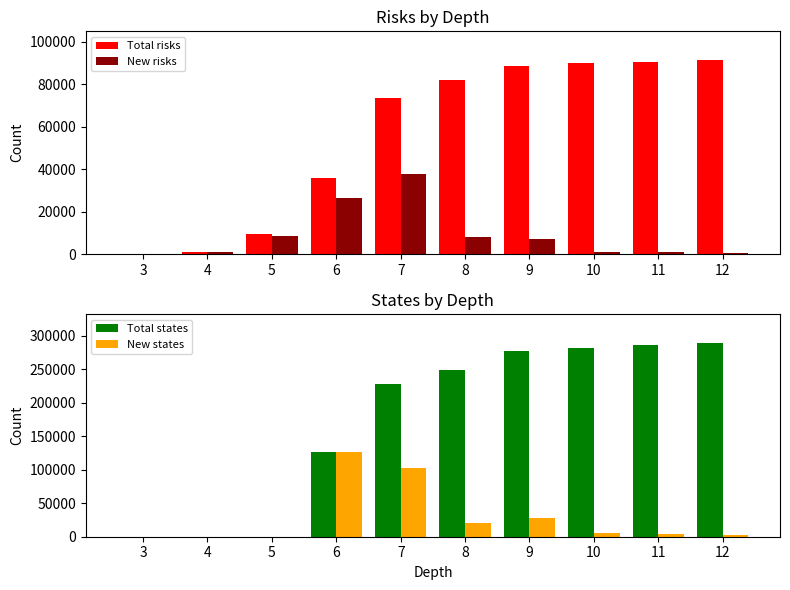

What is the value of the New states bar at the 6th from the left?

20554